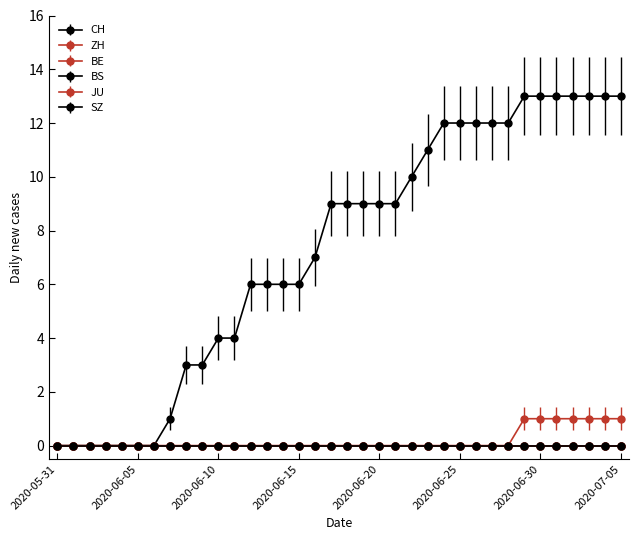

Is this an area chart (filled region under the line)?

No